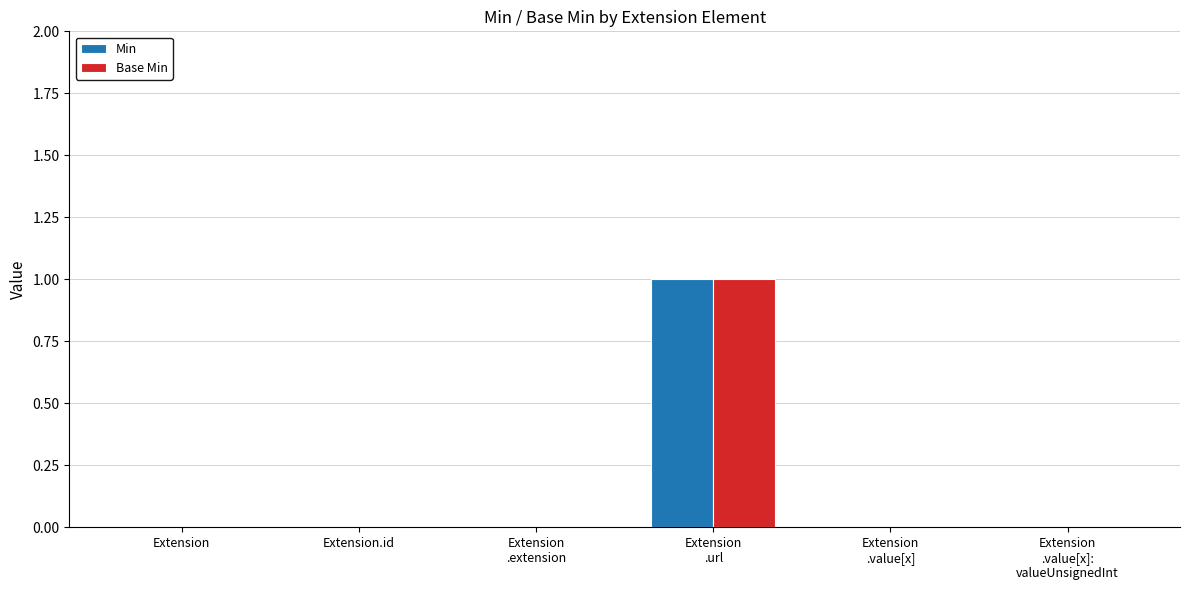

How many groups of bars are there?

6